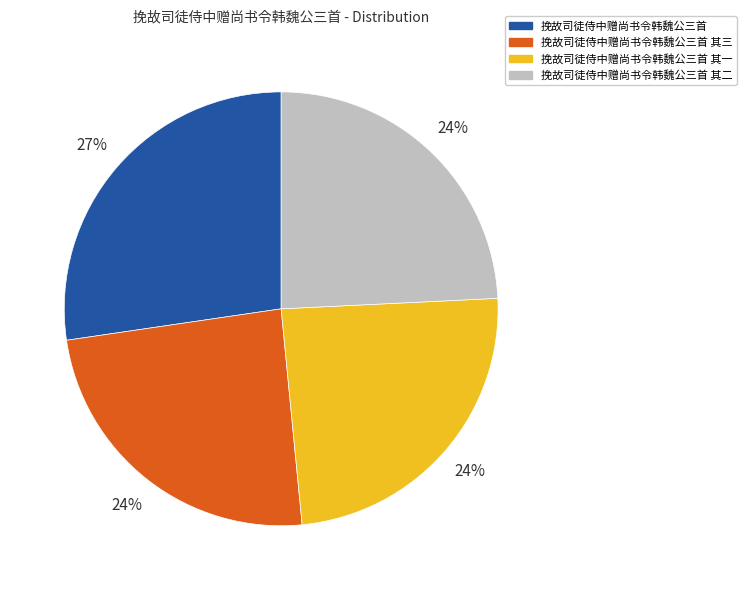

Which slice is the largest?

挽故司徒侍中赠尚书令韩魏公三首